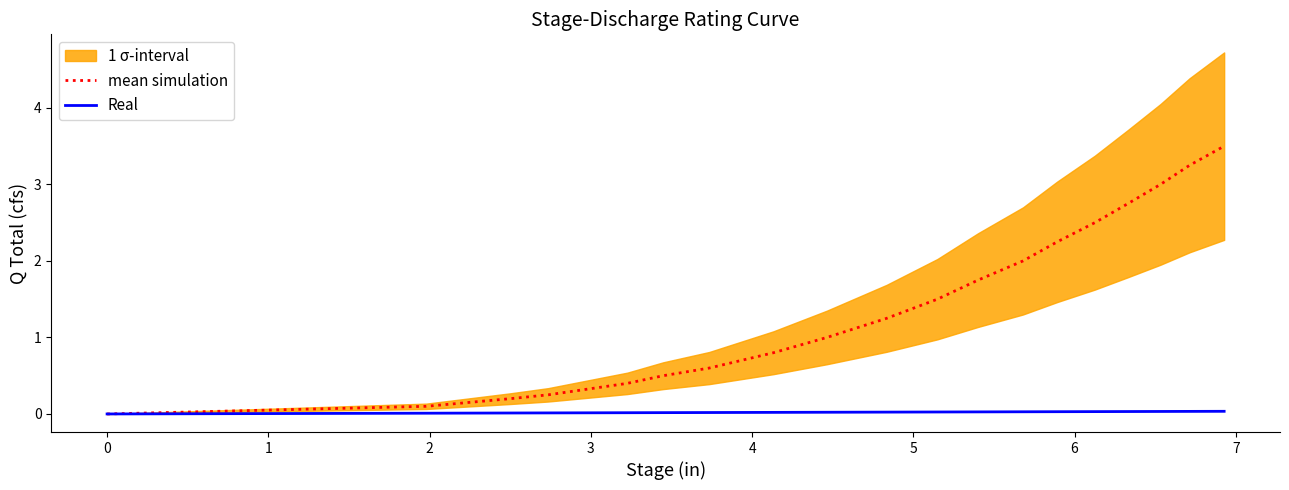

True or false: mean simulation and Real intersect in this chart.

False